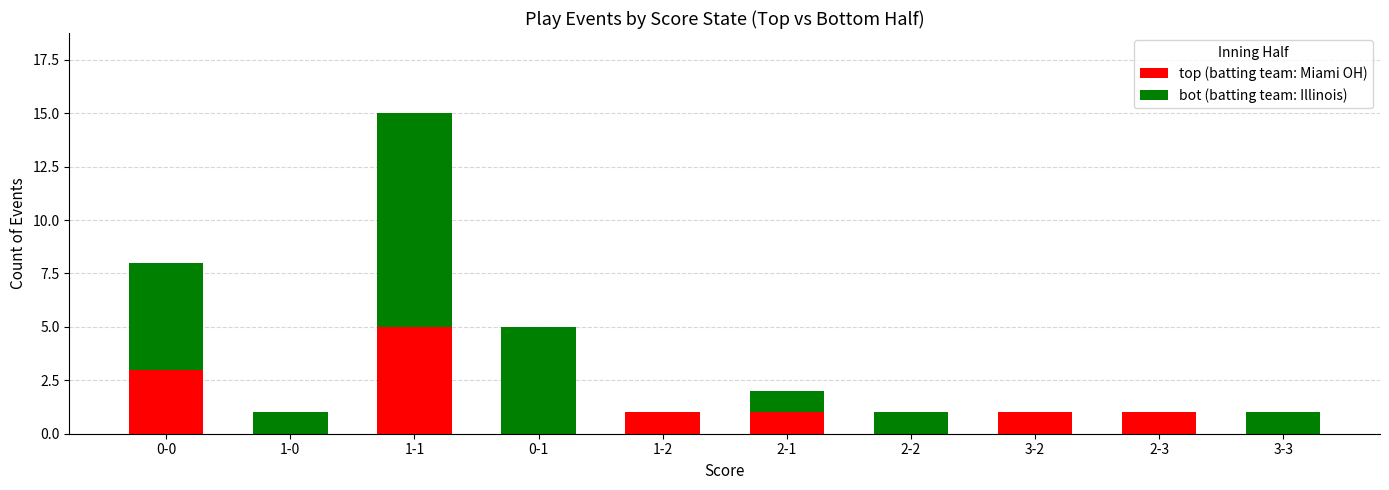

The value of top (batting team: Miami OH) at 0-1 is 2. True or false?

False